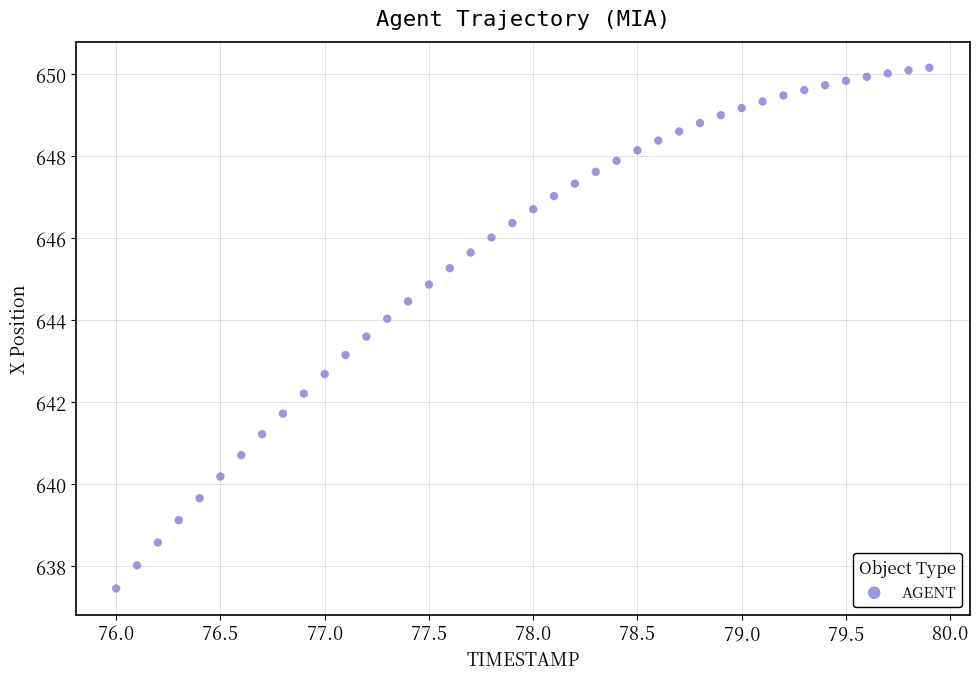

What Y value in the scatter plot is closest to 643?

643.2